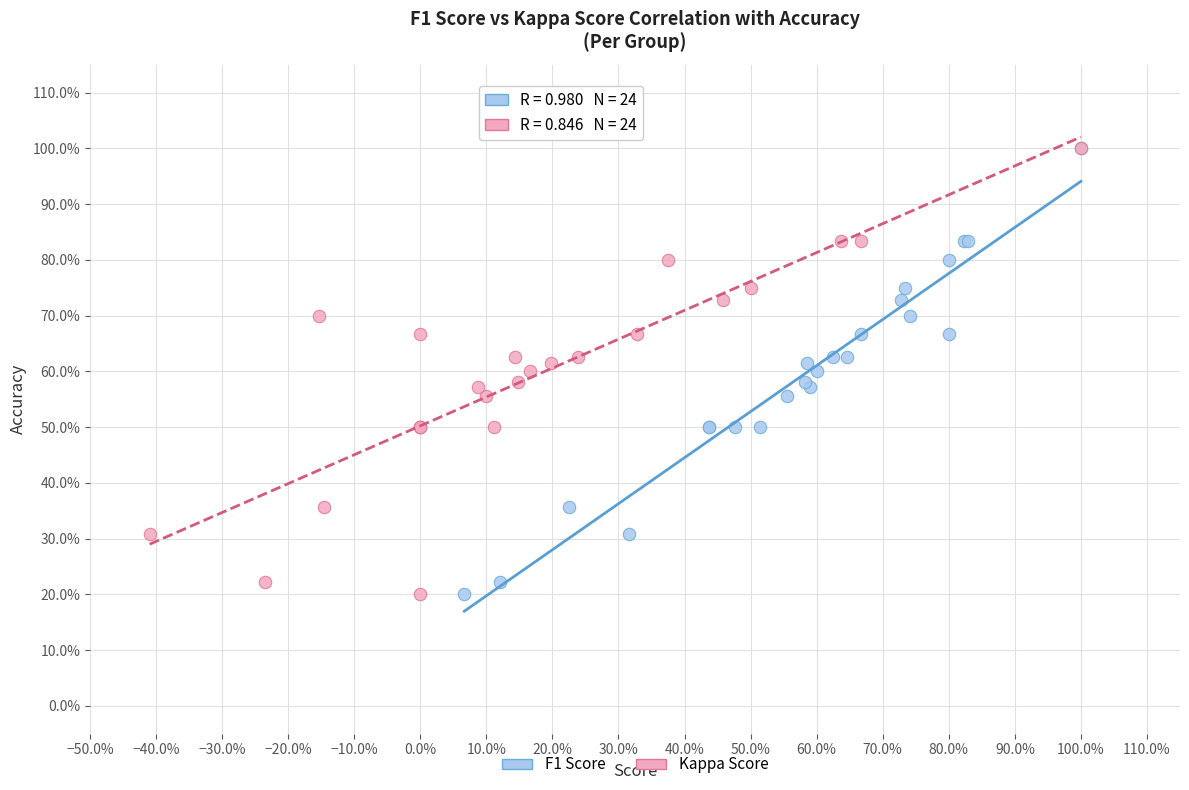

What are all the series names shown in the legend?

F1 Score, Kappa Score